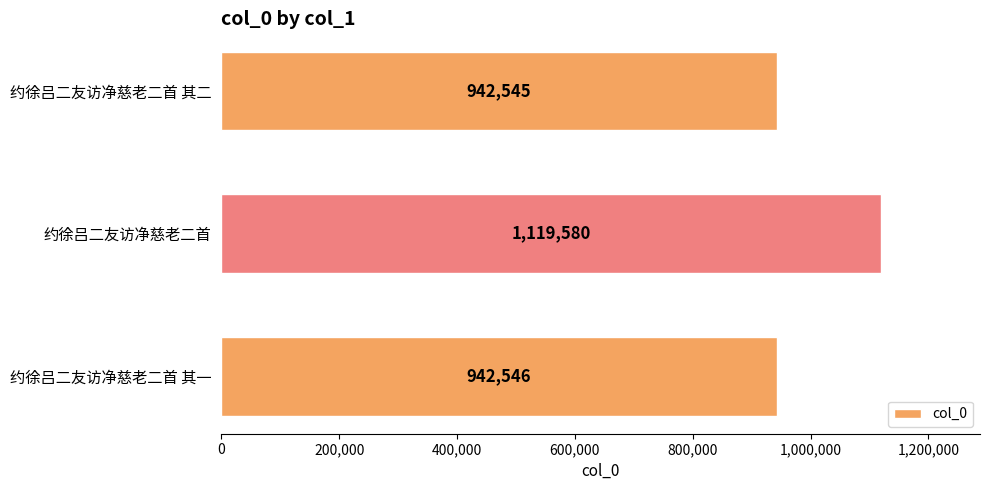

What is the difference between the maximum and second lowest values?

177034